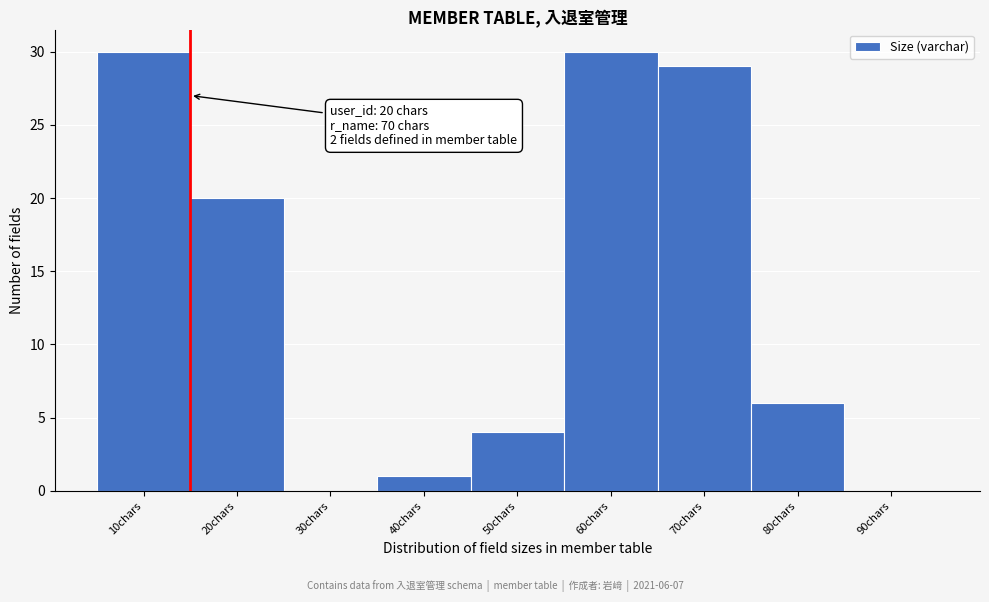

Reading left to right, extract all data points from this chart.

10chars=30	20chars=20	30chars=0	40chars=1	50chars=4	60chars=30	70chars=29	80chars=6	90chars=0